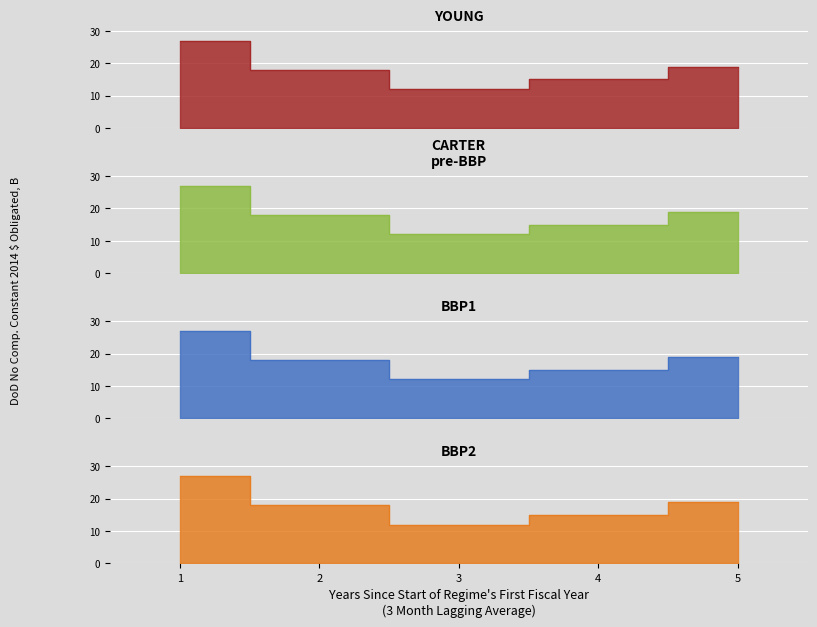

The chart shows a value of 9 at 2. True or false?

False